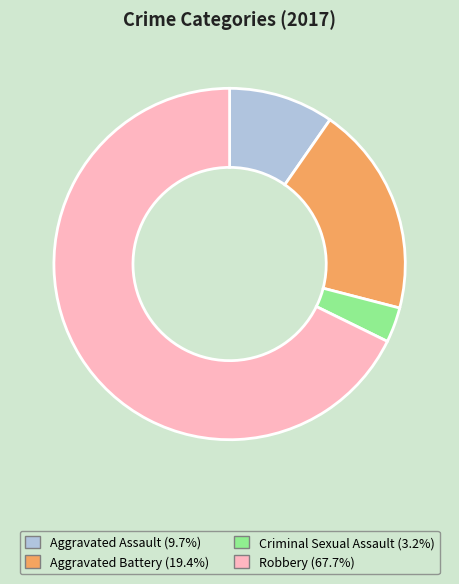

How many segments does this pie chart have?

4